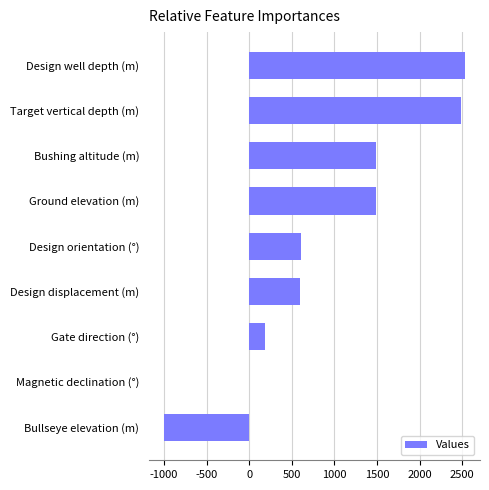

How many series are shown in this chart?

1